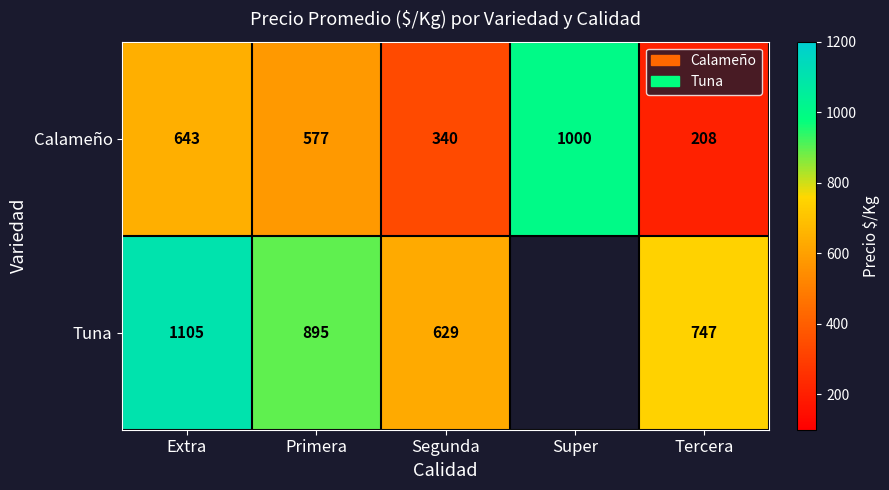

At Primera, list the series in order from smallest to largest.

Calameño, Tuna